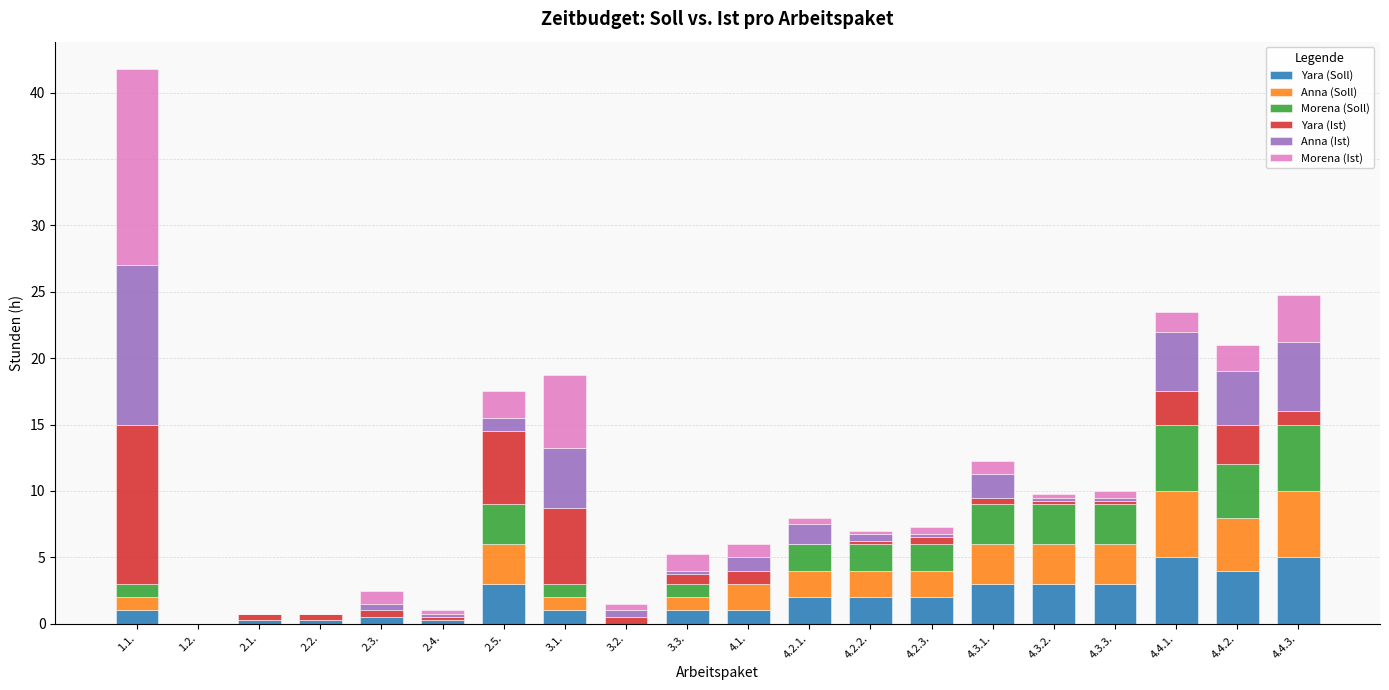

What is the highest value of the Yara (Soll) series?

5.0